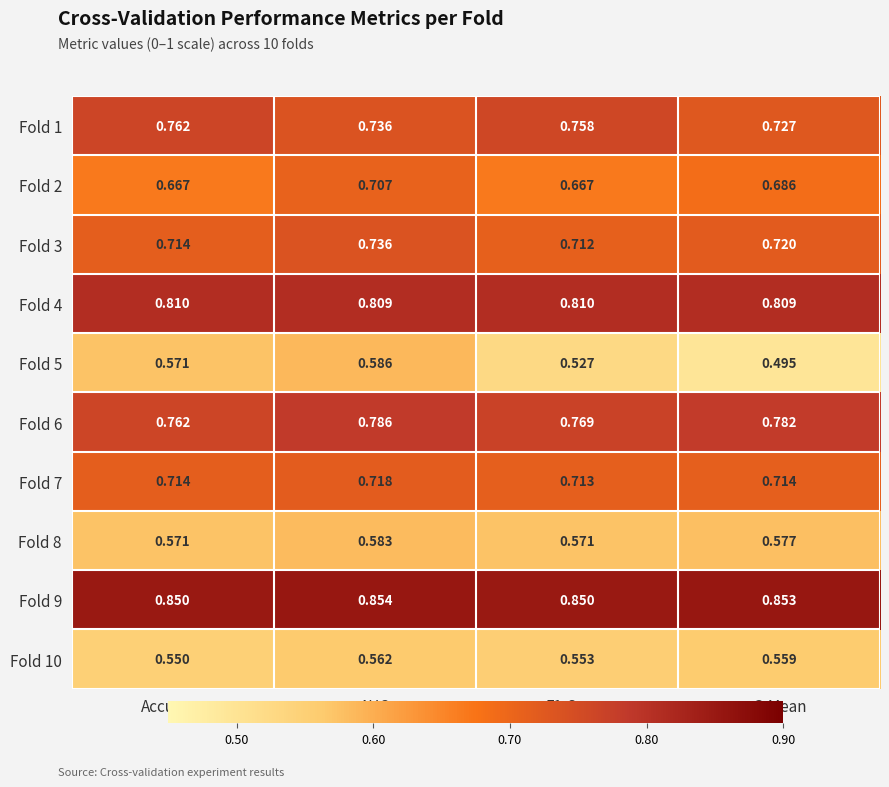

At which category is the sum across all series the highest?

AUC